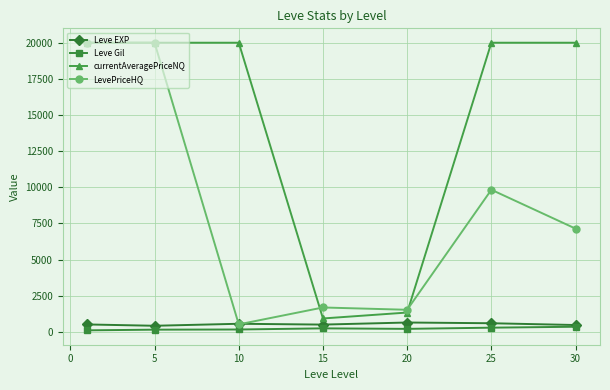

What is the value of the currentAveragePriceNQ point at the 7th from the left?

20000.0